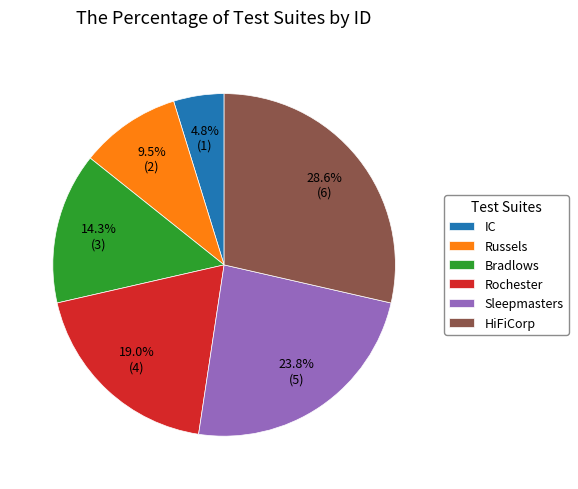

Which has a higher value, IC or Bradlows?

Bradlows